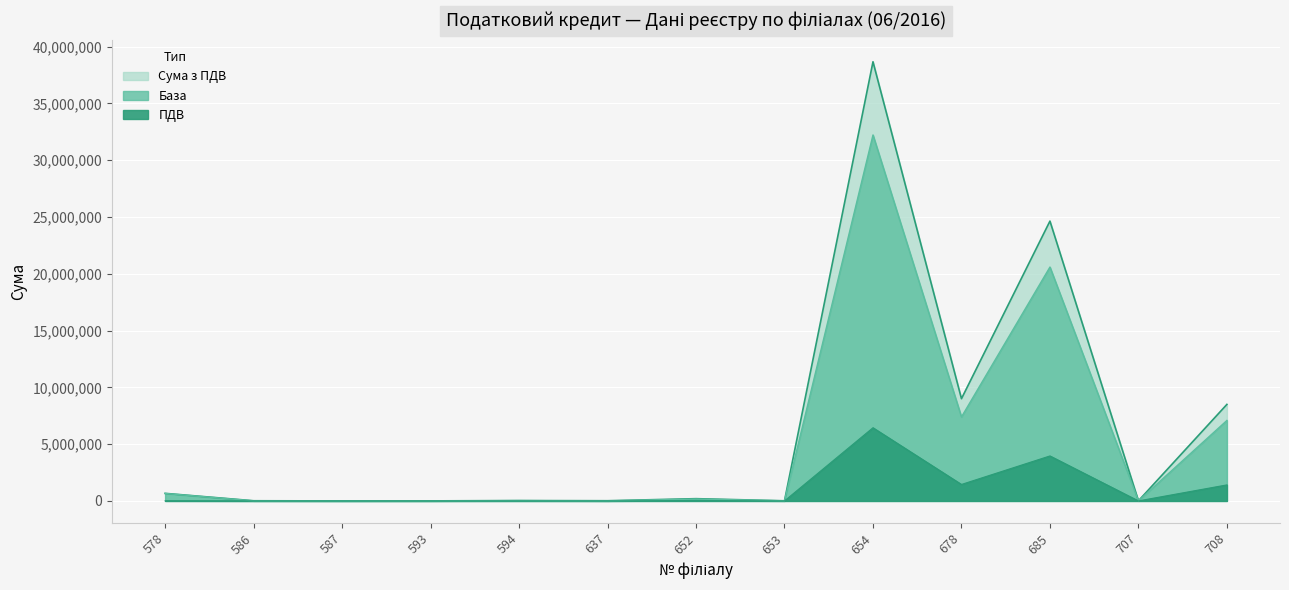

At which label is Сума з ПДВ closest to 19337208?

685